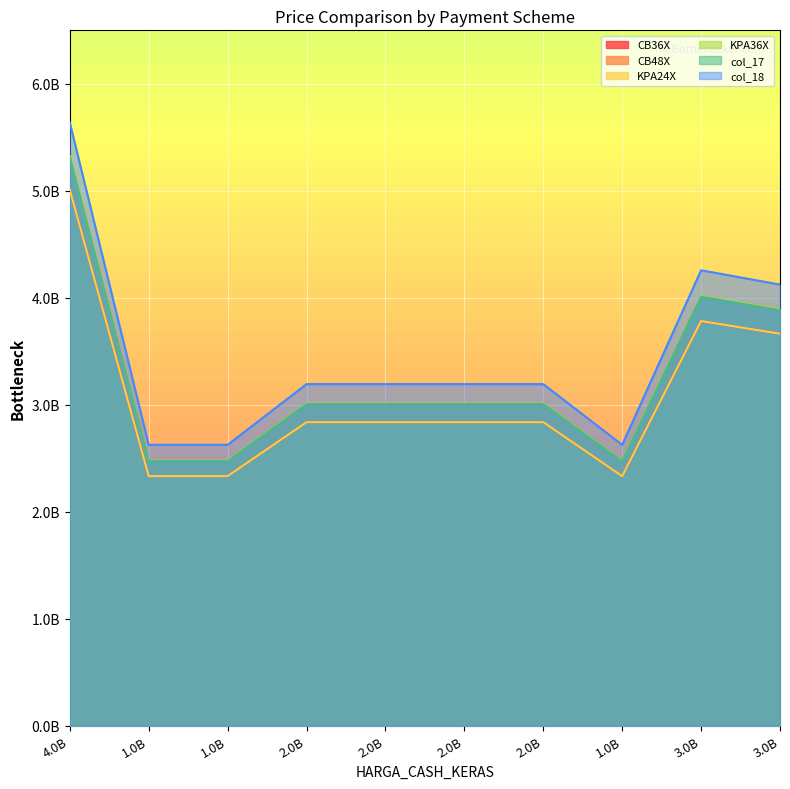

What is the minimum value for KPA36X?

2476492000